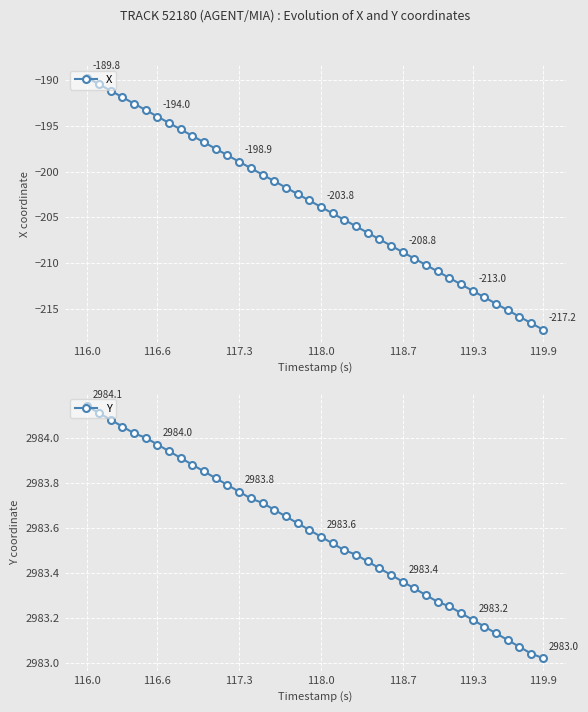

What is the lowest value of the X series?

-217.2